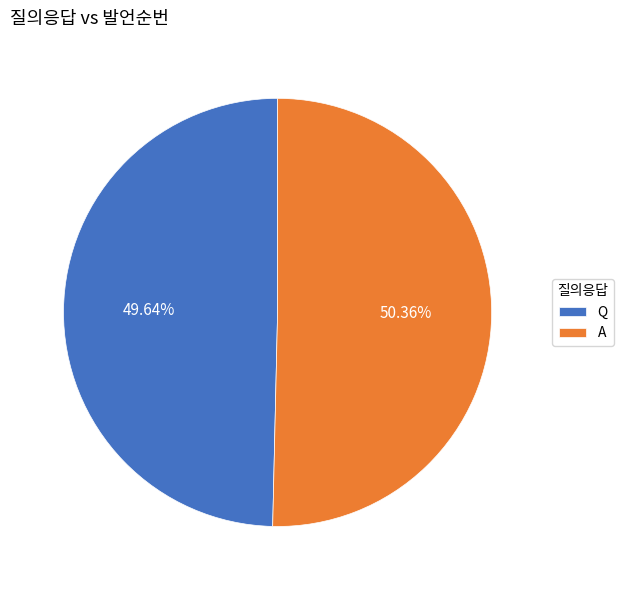

How many slices are in this pie chart?

2